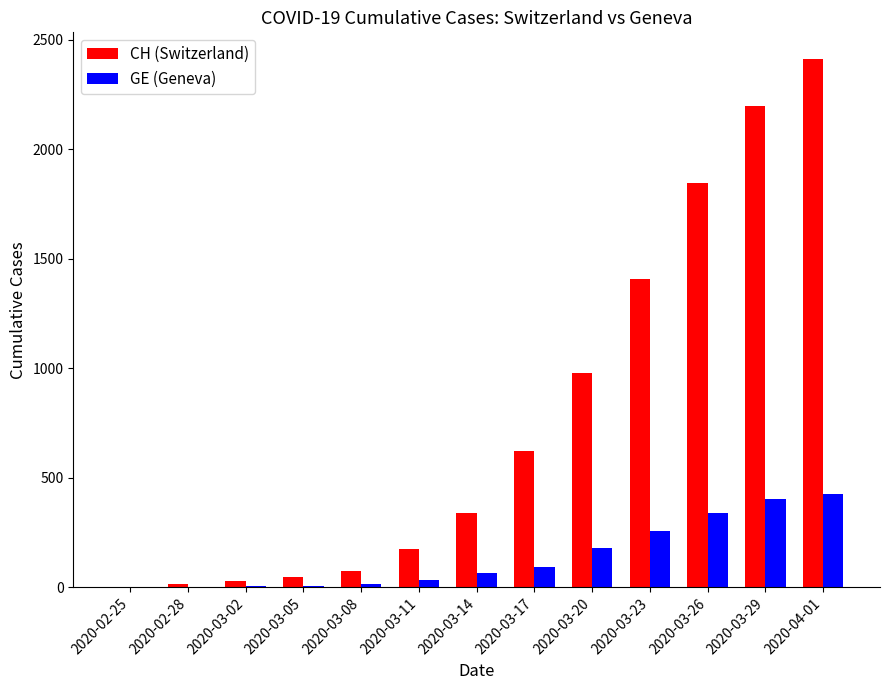

The value of GE (Geneva) at 2020-04-01 is 574. True or false?

False